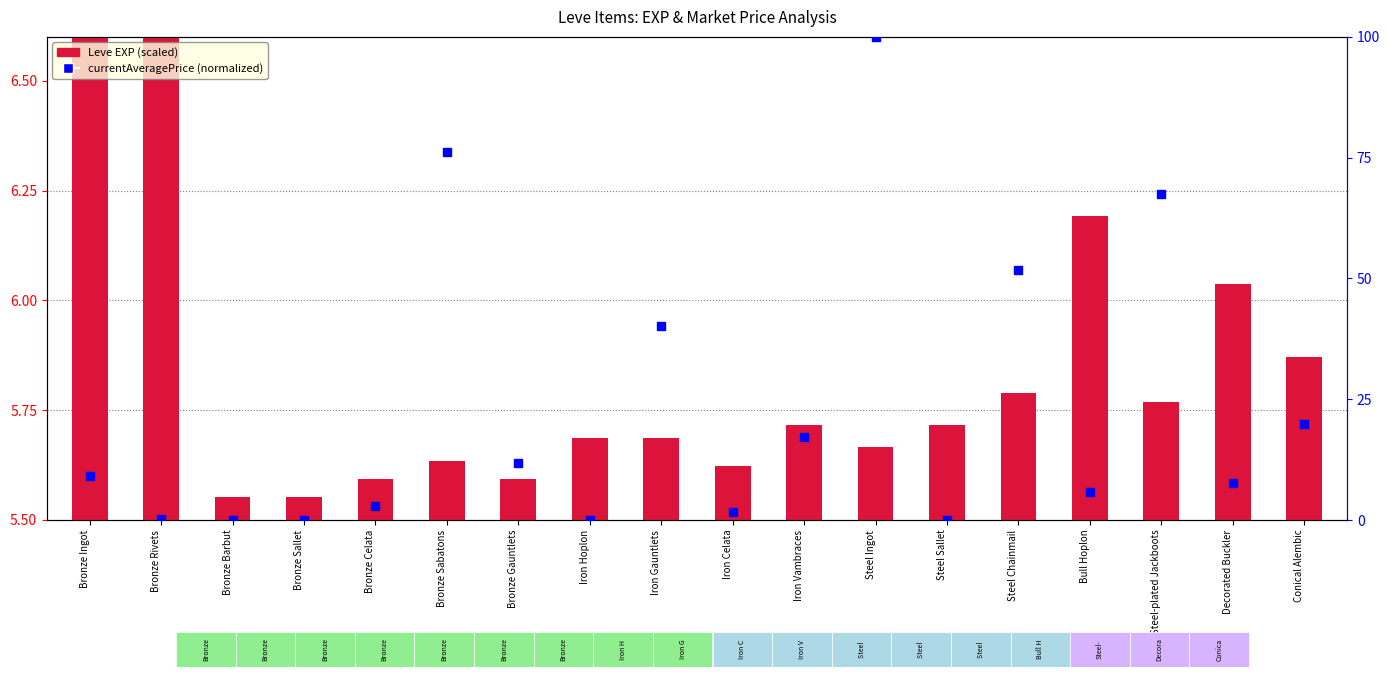

Which series reaches the maximum Y coordinate?

currentAveragePrice (pct)